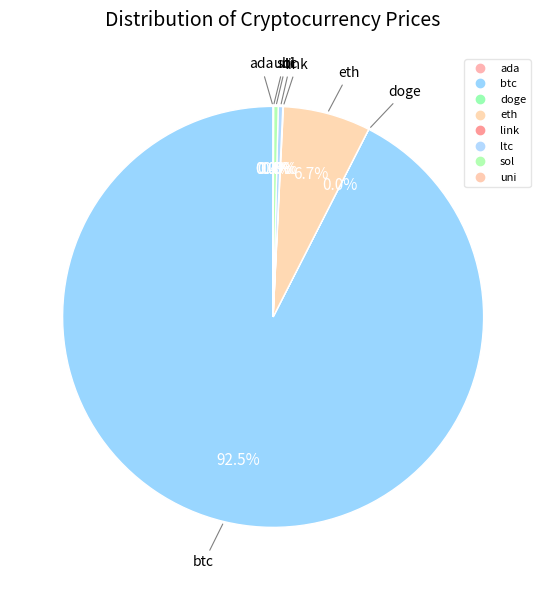

Is it true that doge is 0% of the pie?

True